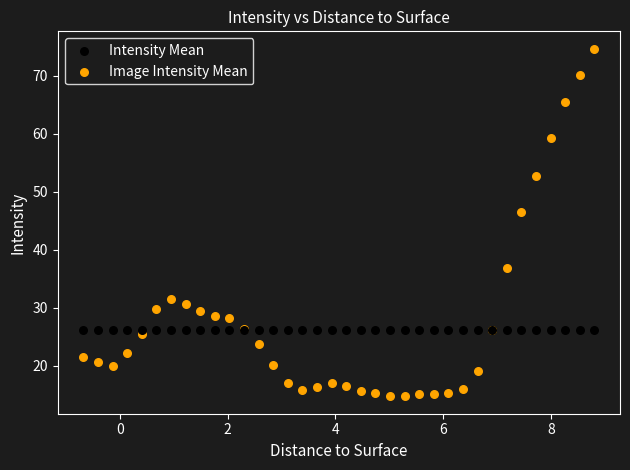

In the Image Intensity Mean series, what Y value is closest to 44?

46.5